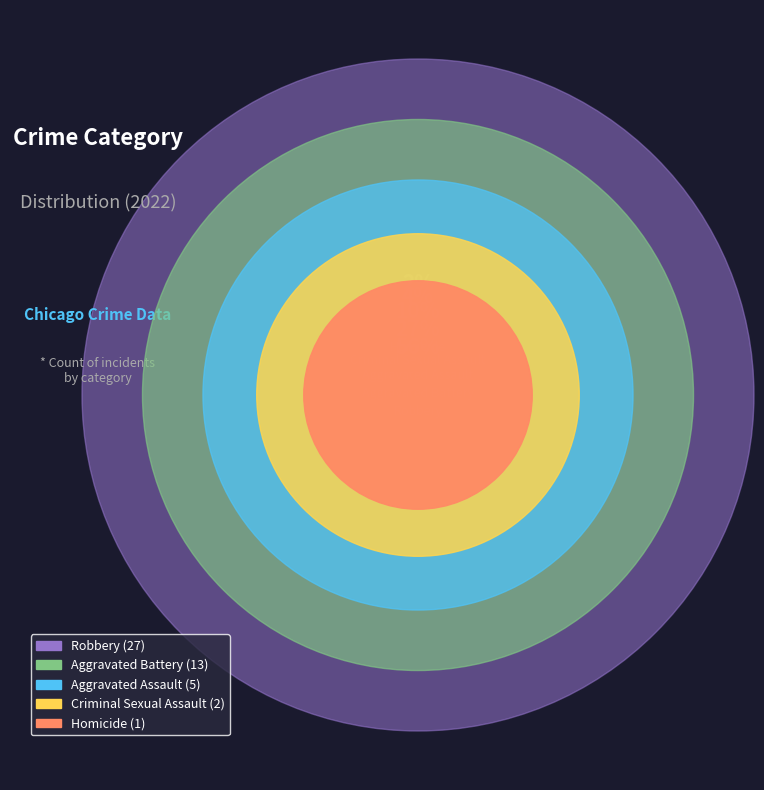

Is there any slice that represents more than half of the pie?

Yes